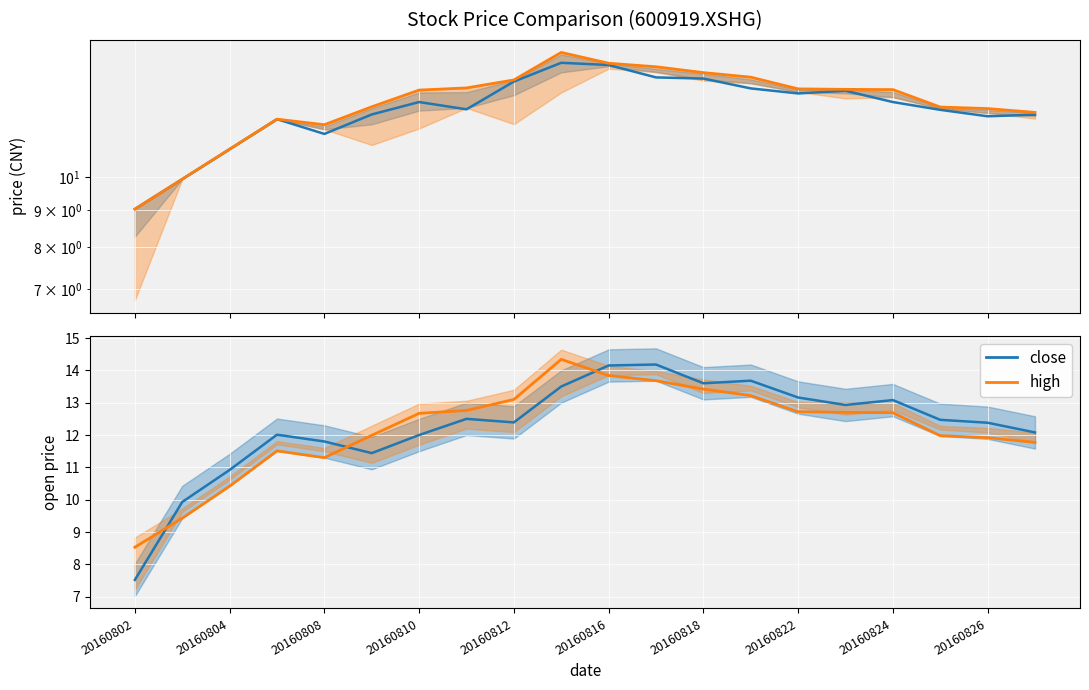

How many categories are shown in the chart?

20